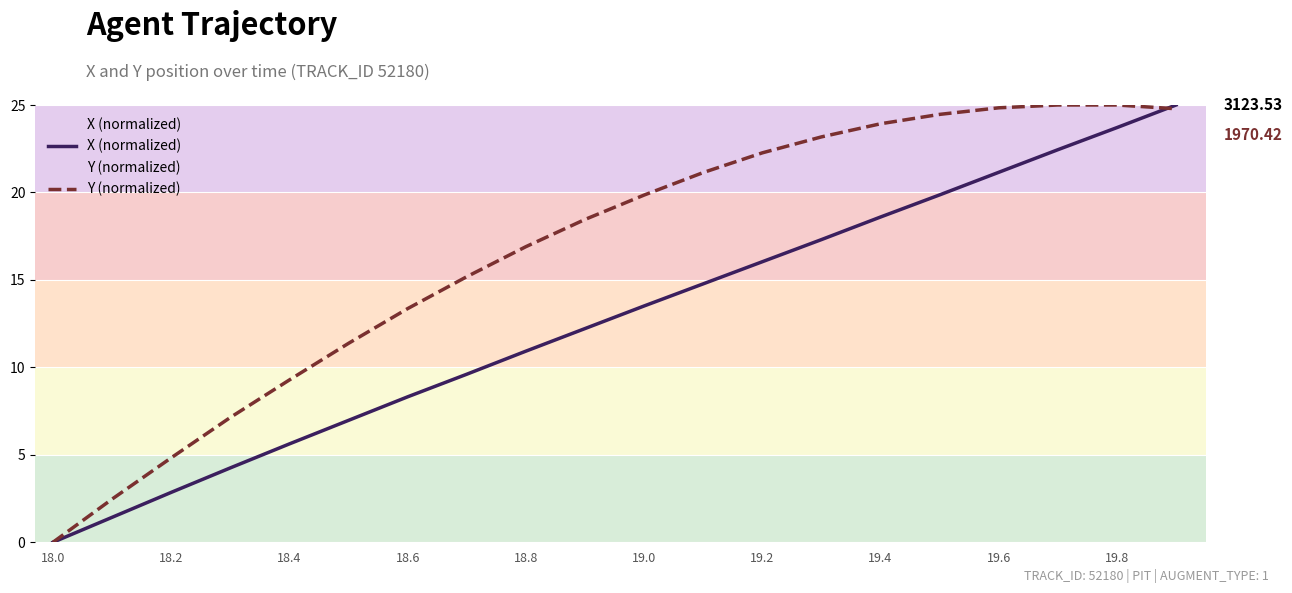

Rank the series by their average value, from highest to lowest.

Y (normalized), X (normalized)